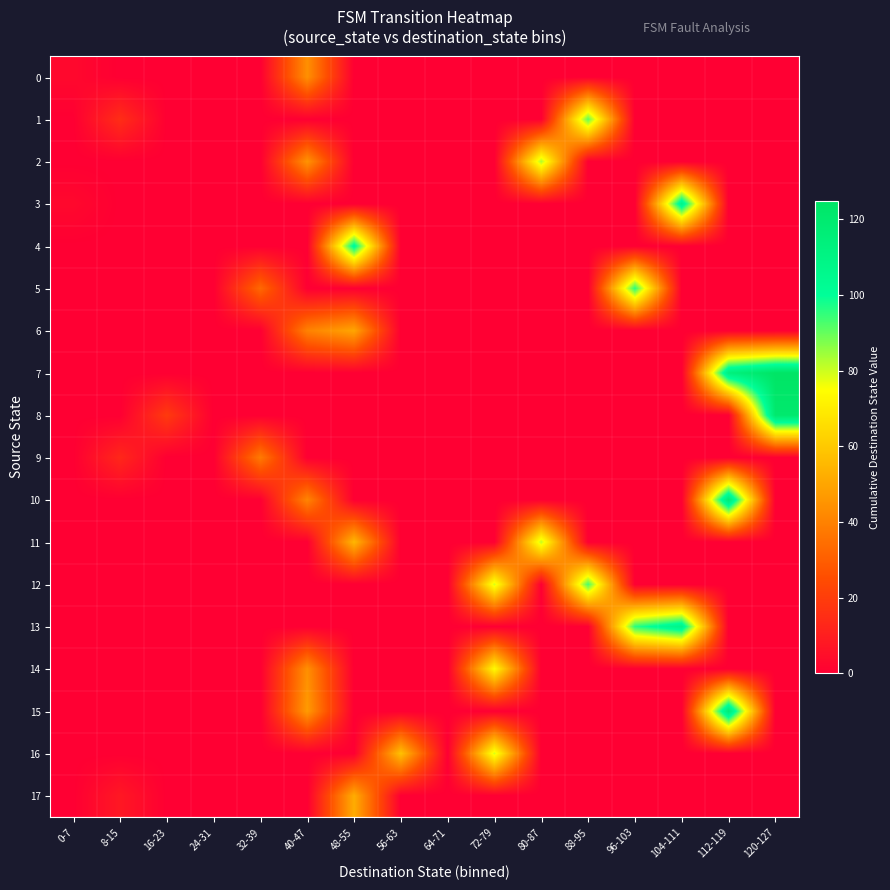

At which category is the sum across all series the highest?

112-119